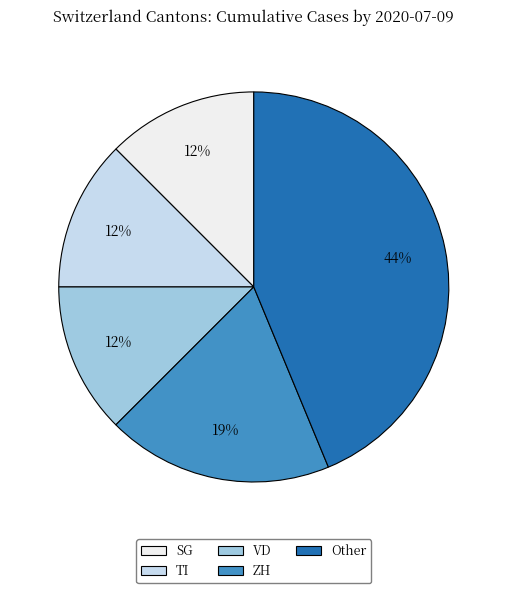

Is there any slice that represents more than half of the pie?

No